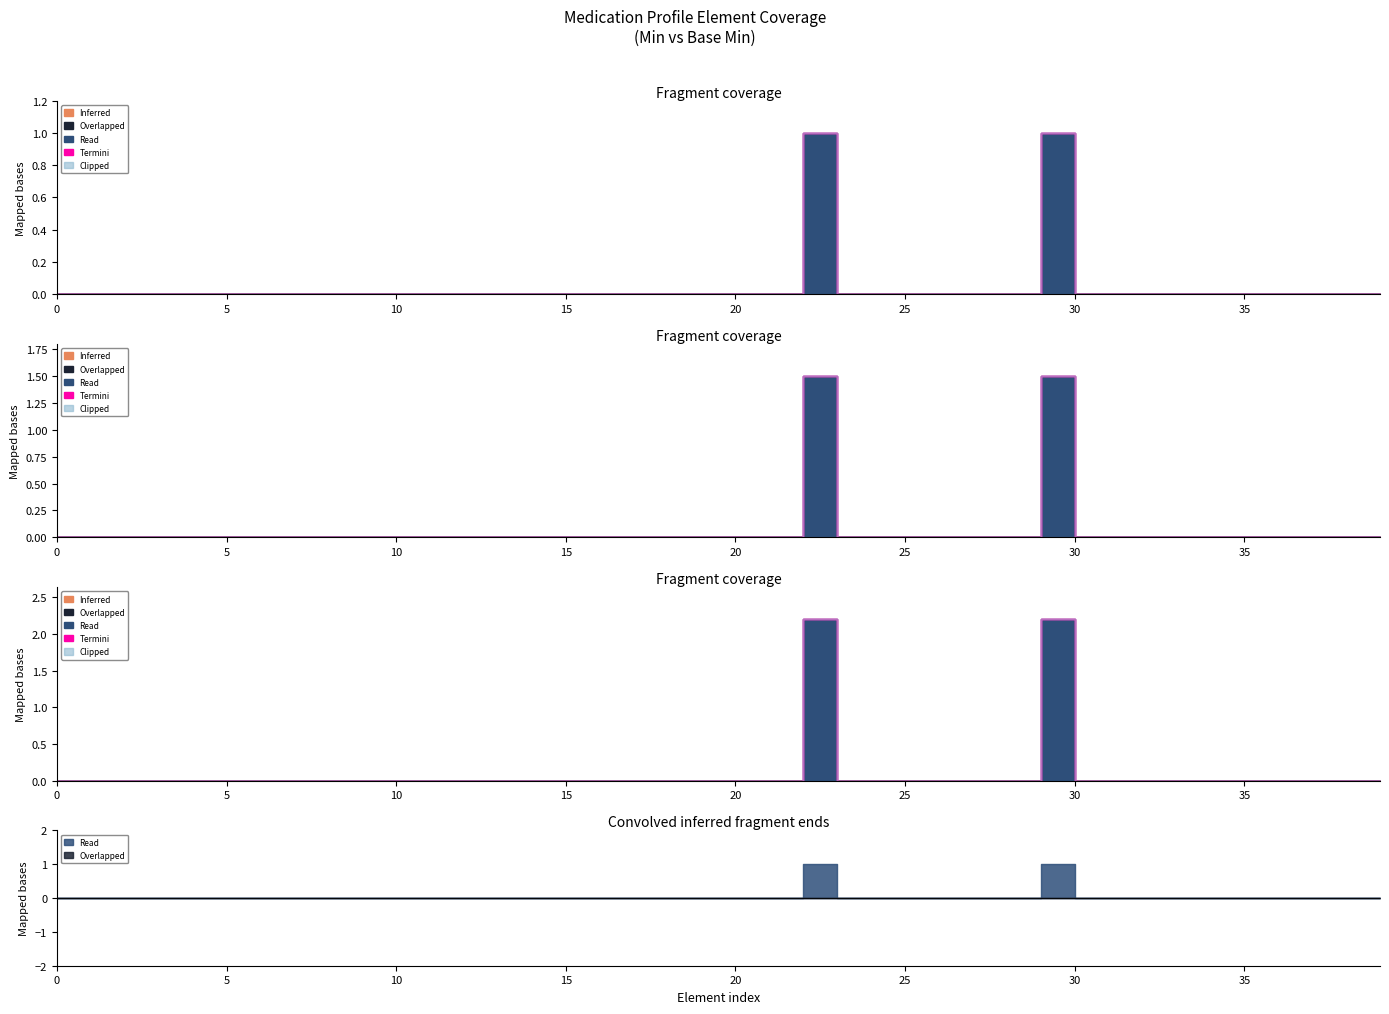

List the series in order of their peak value, lowest first.

Inferred, Overlapped, Termini, Clipped, Read